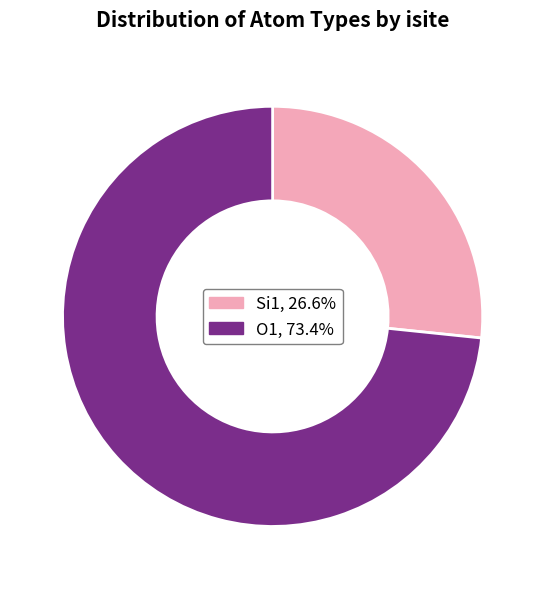

Is there a majority slice in this chart?

Yes